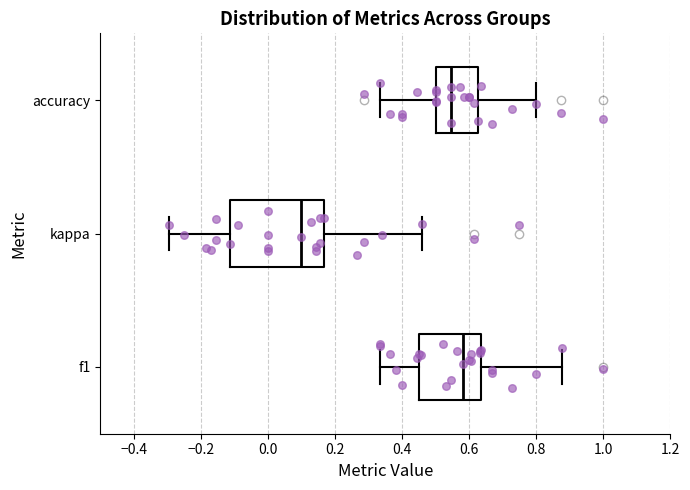

Reading bottom to top, transcribe this box plot: for each box, give where its median line is, the range the box spans, and where its two whiskers end, as read against the x-axis. The values are not printed on the chart, so give them approximately, as read against the axis.

f1: median 0.58, box 0.46 to 0.64, whiskers 0.34 to 0.88
kappa: median 0.10, box -0.12 to 0.16, whiskers -0.30 to 0.46
accuracy: median 0.54, box 0.50 to 0.62, whiskers 0.34 to 0.80